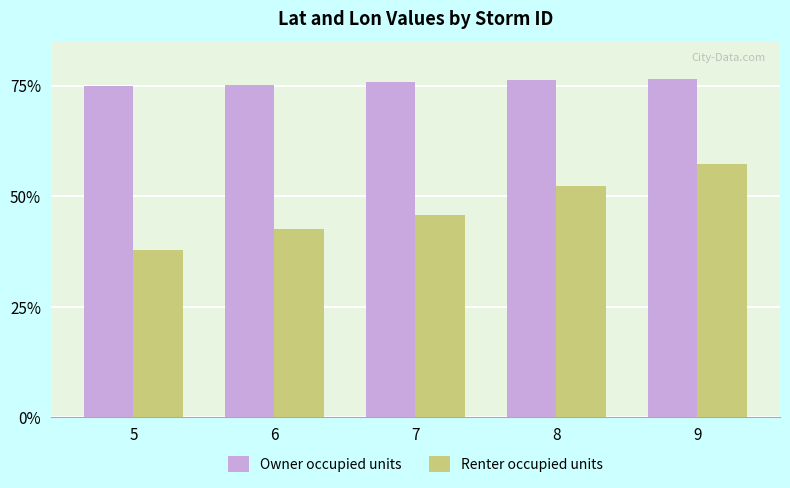

Reading left to right, transcribe all the data shown in this chart.

Owner occupied units: 5=0.7	6=0.8	7=0.8	8=0.8	9=0.8
Renter occupied units: 5=0.4	6=0.4	7=0.5	8=0.5	9=0.6